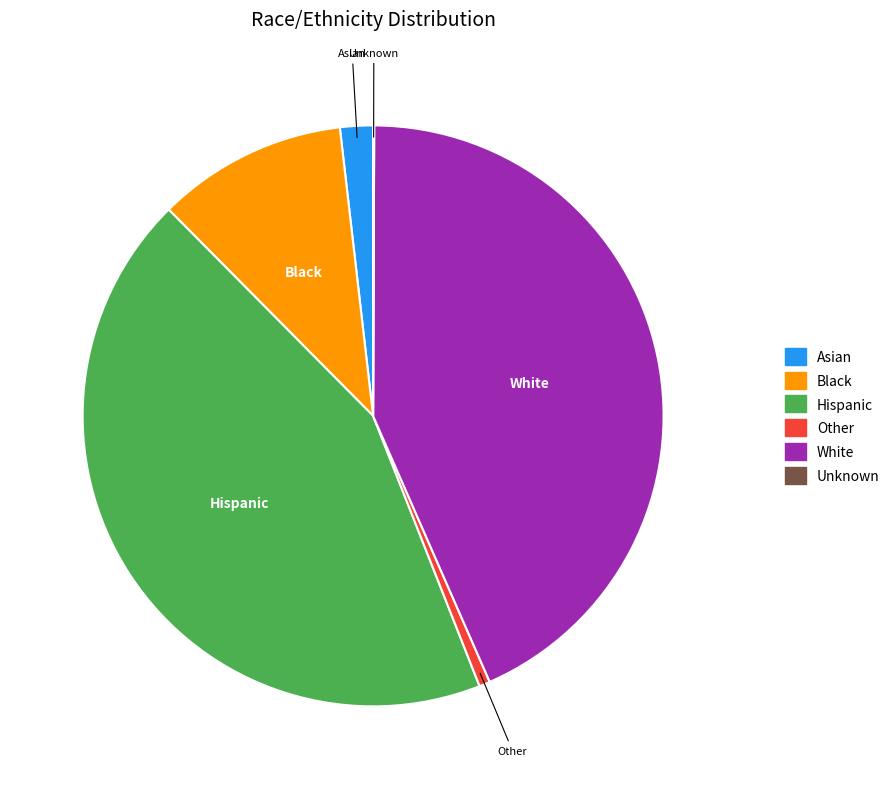

Between White and Other, which is larger?

White